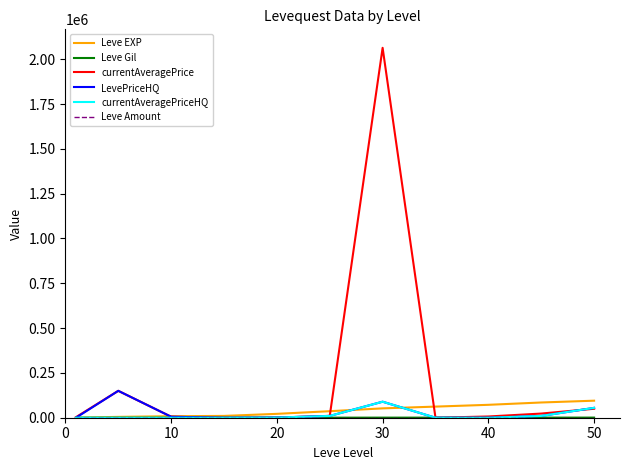

At how many categories does at least one series exceed 1375092?

1